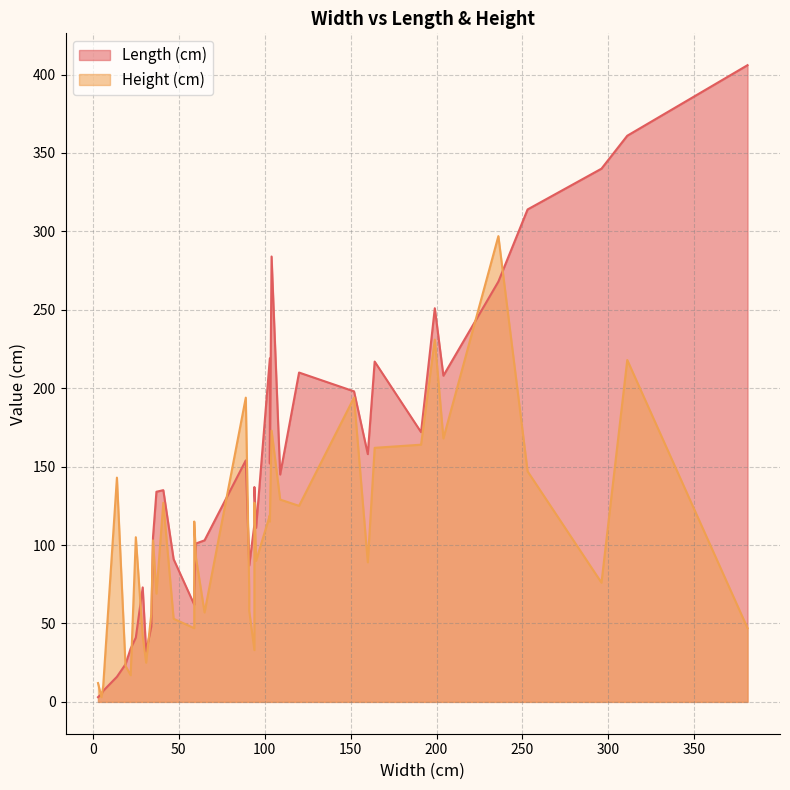

How many categories are shown in the chart?

40